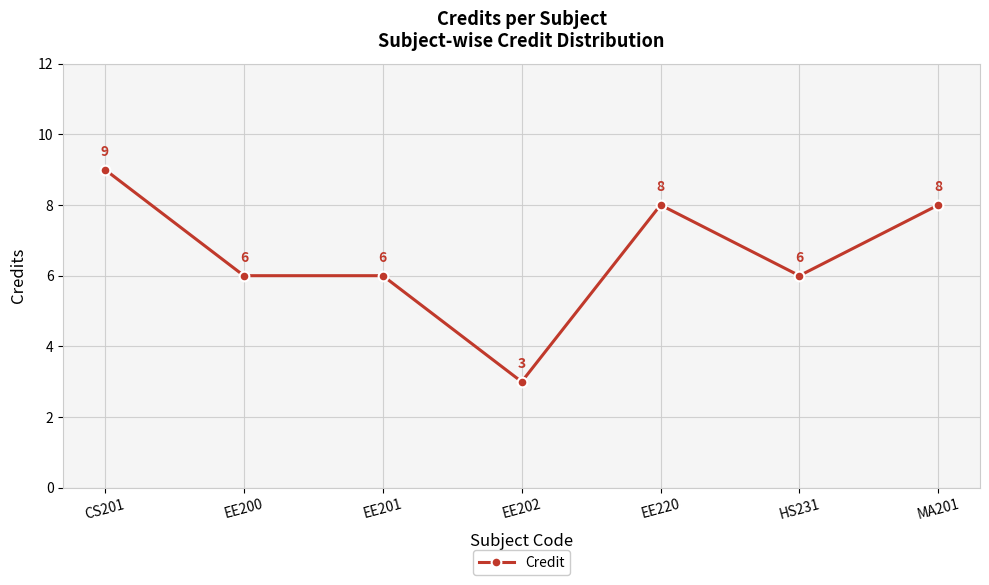

What is the sum of the values at EE220 and CS201?

17